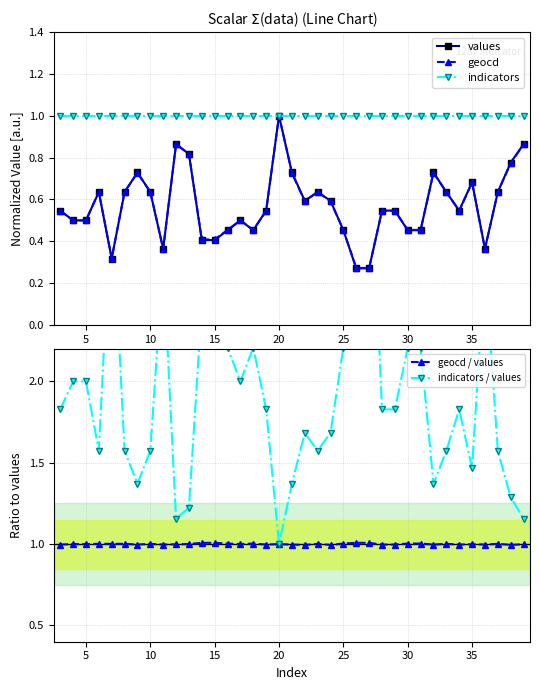

True or false: values has more than 2 points higher than both neighbors.

True